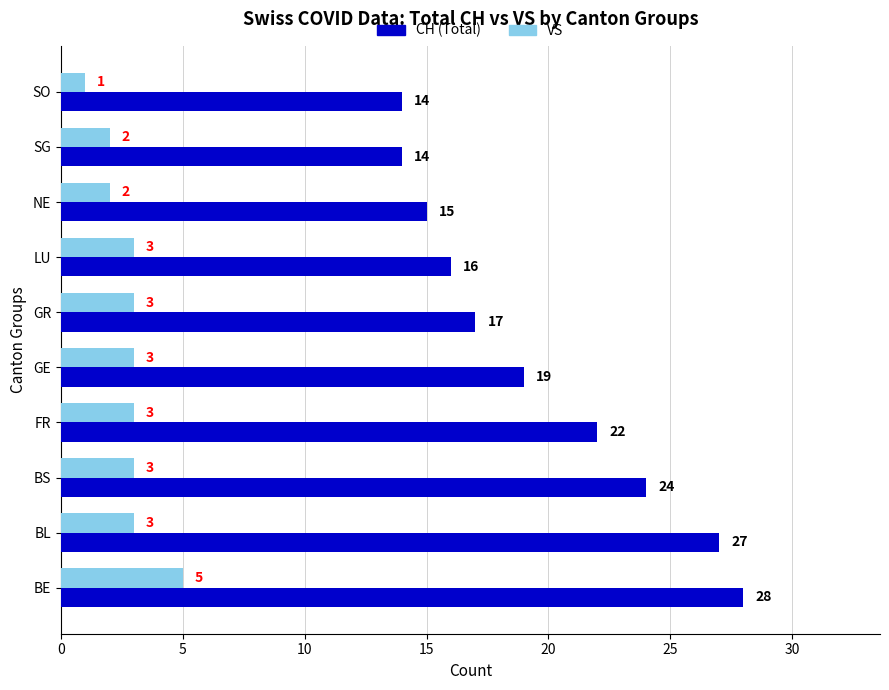

Which series has the widest spread of values?

CH (Total)